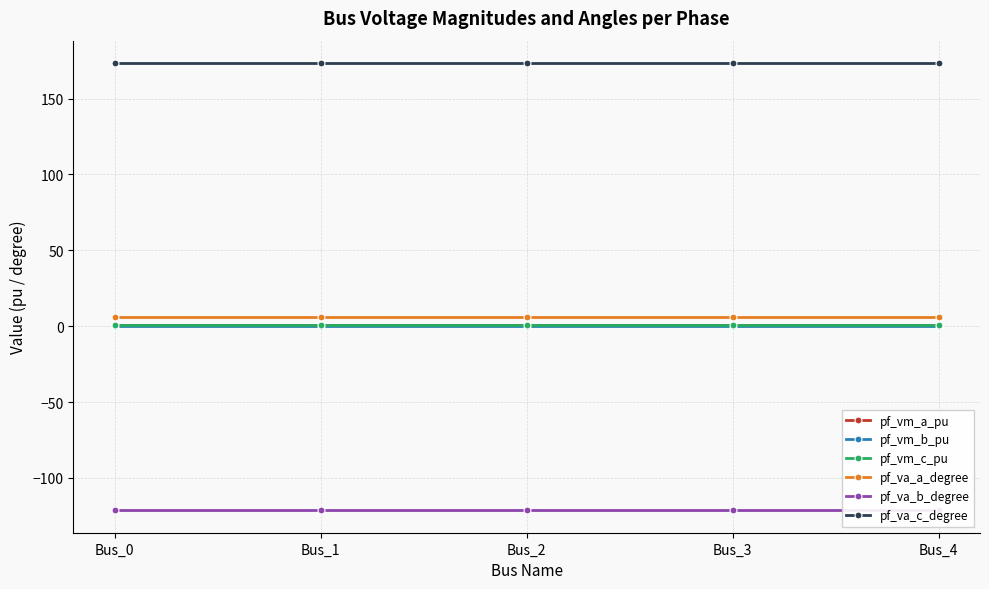

What is the difference between the highest and lowest values at Bus_2?

294.8